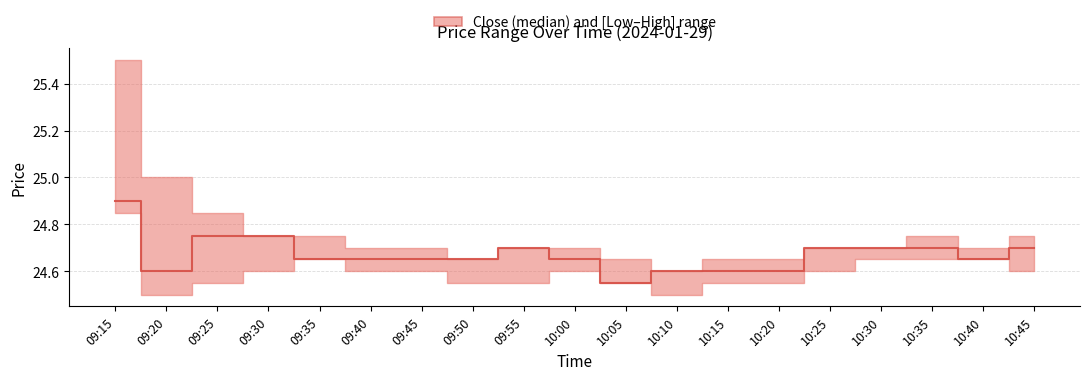

What is the difference between the maximum and minimum values?

0.3